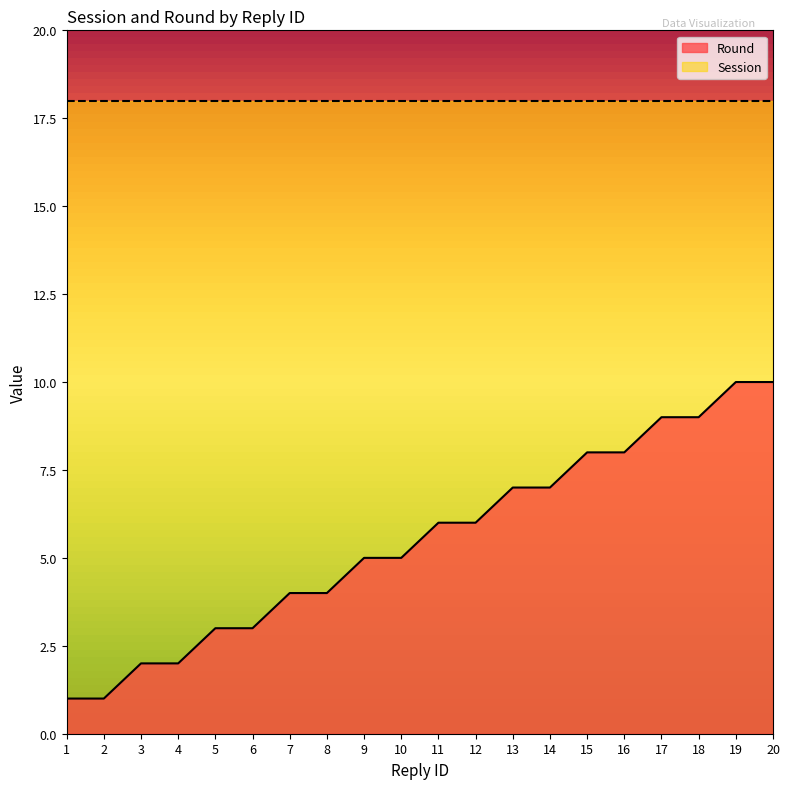

What is the value of the 16th point from the left?

8